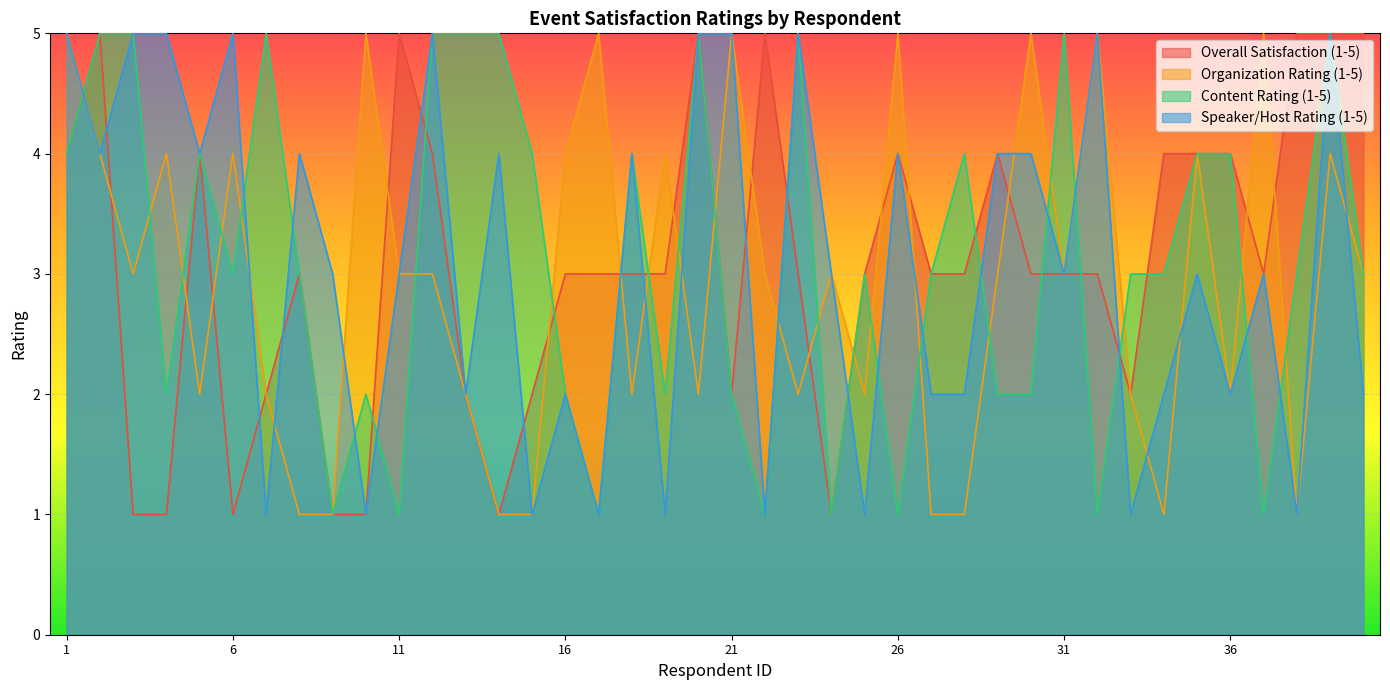

Where is the first local minimum for Organization Rating (1-5)?

3